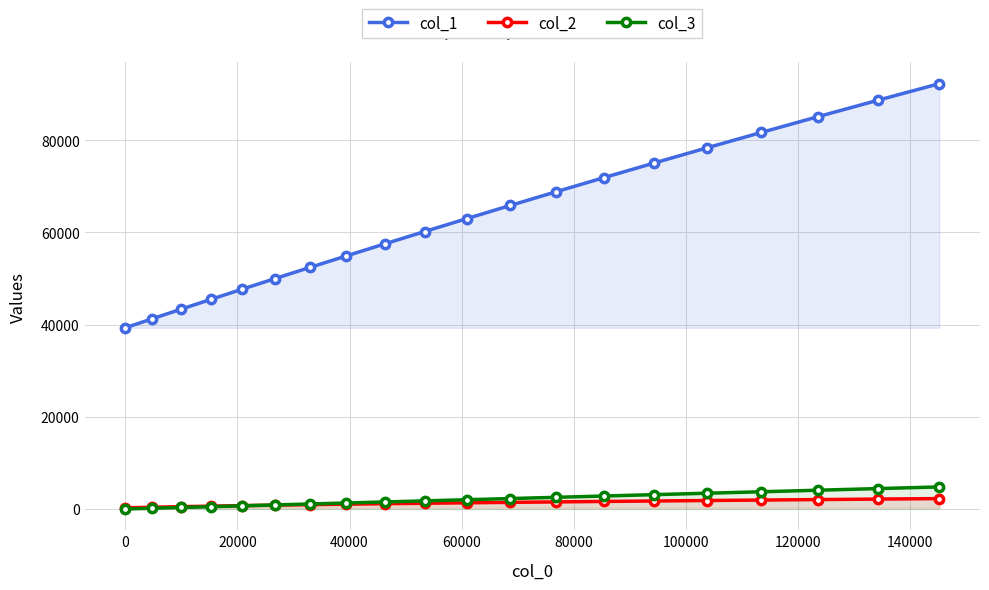

At how many categories does at least one series exceed 18047?

20